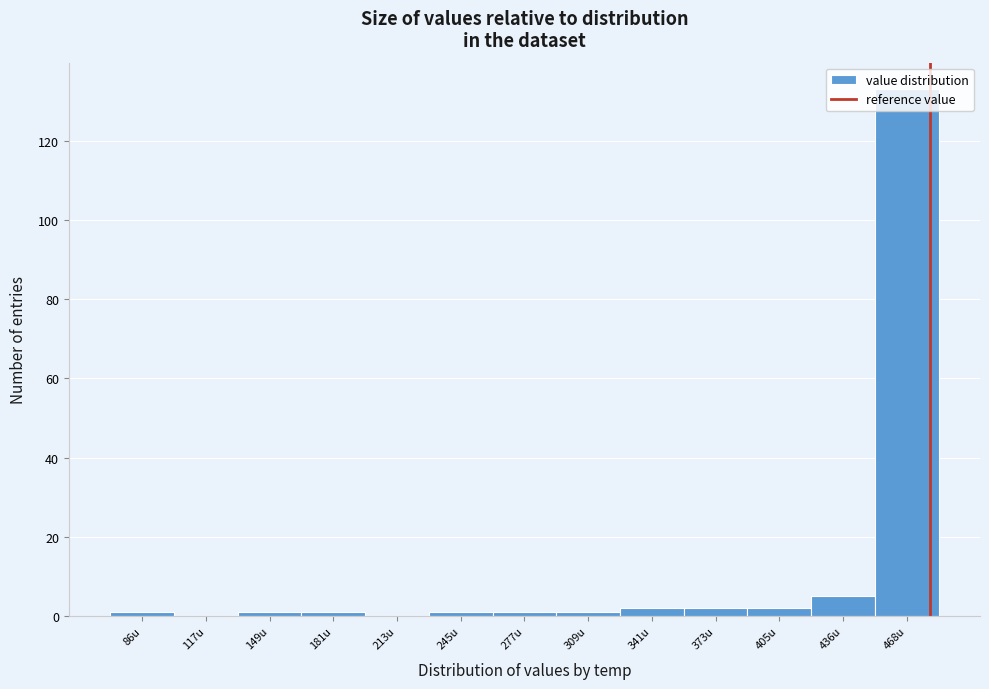

True or false: the data shows 2 at 405u.

True